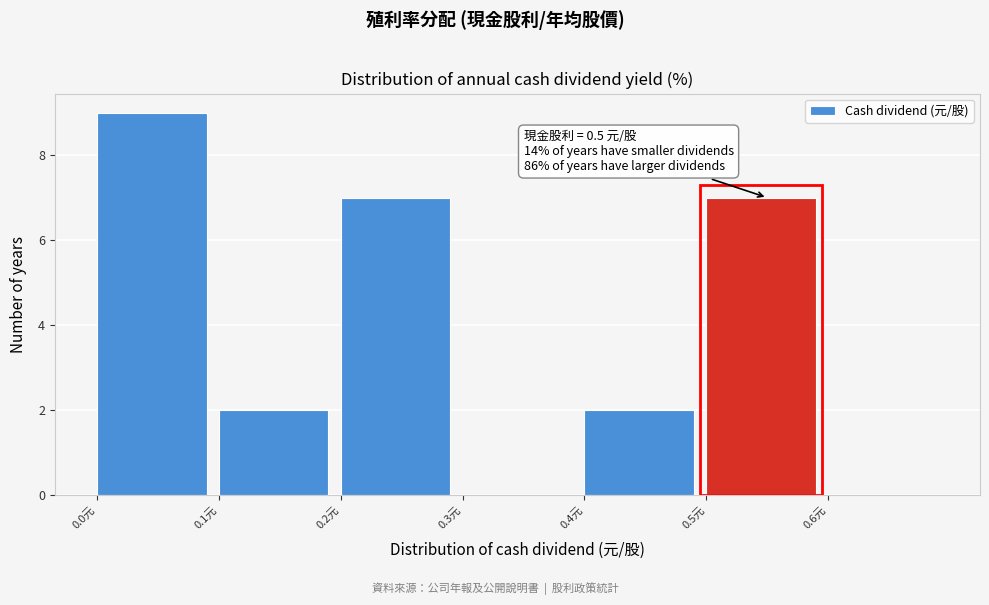

Which range on the x-axis has the tallest bar?

0.0 to 0.1